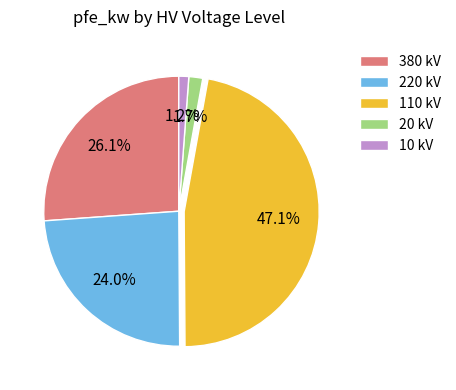

Approximately how many times larger is the value at 10 compared to 20?

0.7